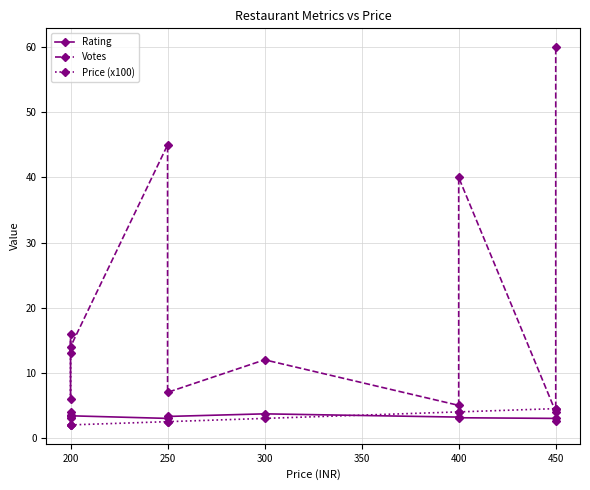

Is the value of Votes at 200 greater than the value of Price (x100) at 200?

Yes